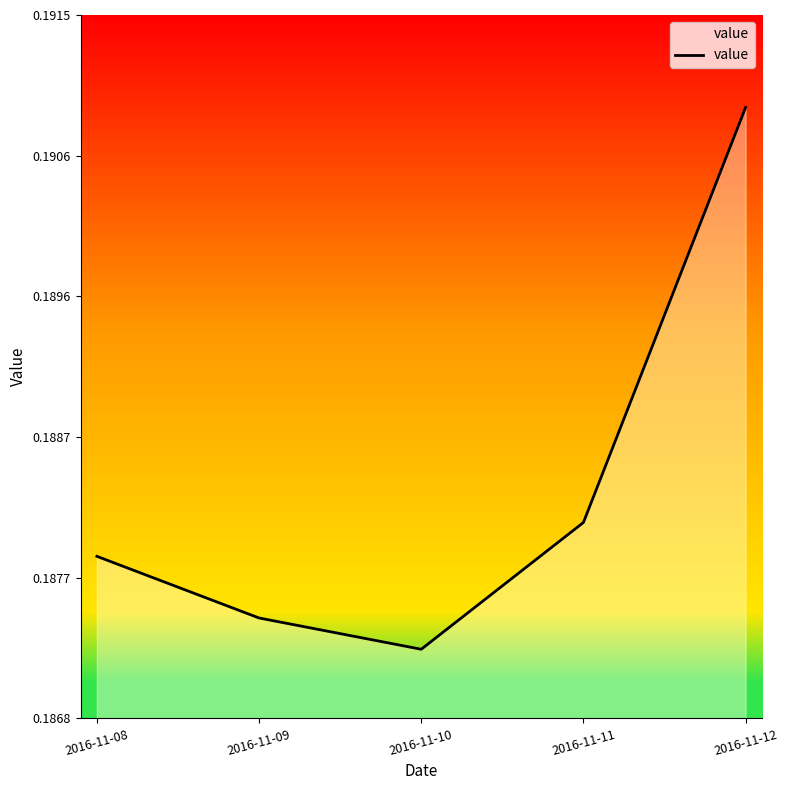

How many interior local valleys (lower than both neighbors) does the data have?

1